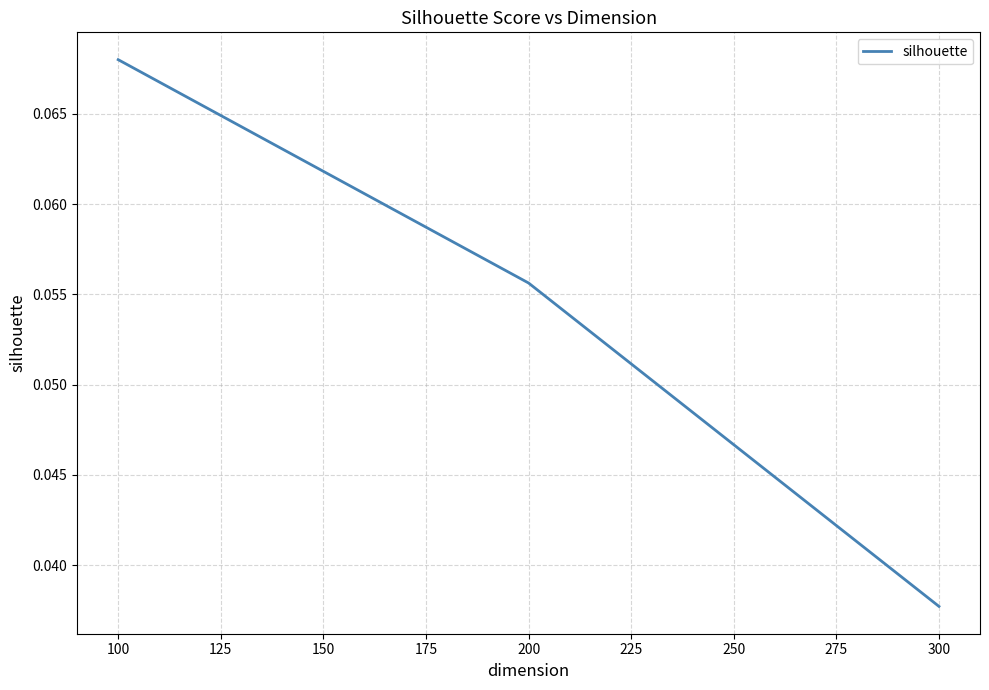

Where is the data nearest to the value 0?

300